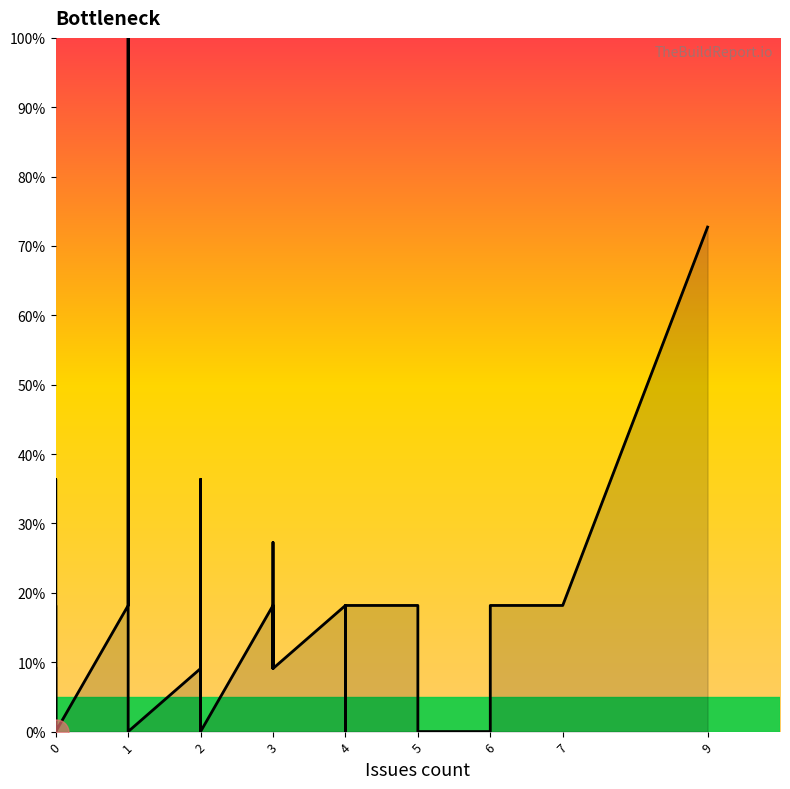

How many values are below 9?

17